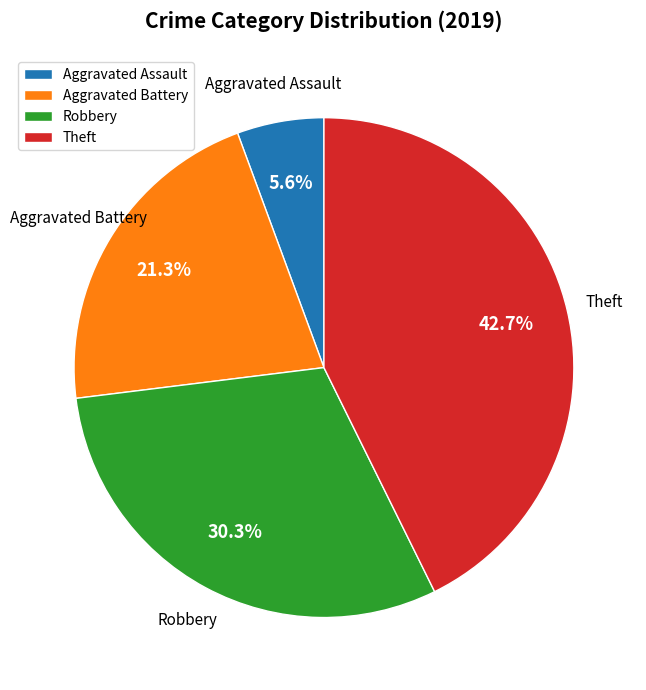

To the nearest percent, what percentage of the pie is Aggravated Battery?

21%